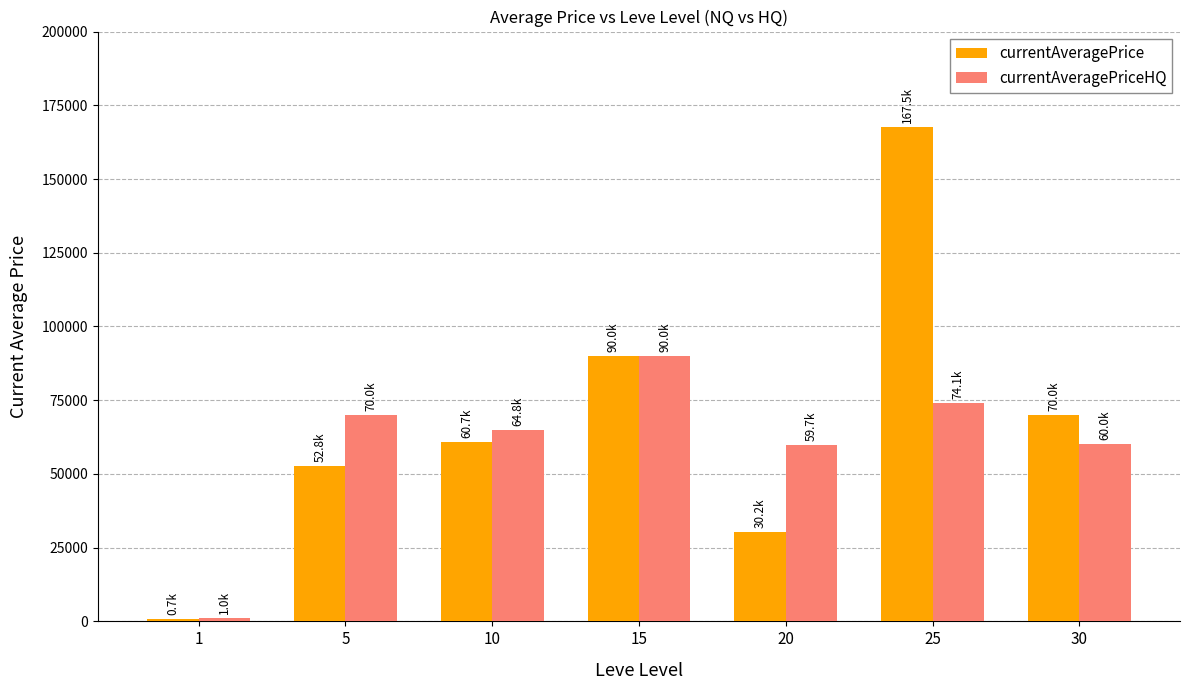

Rank the series by their maximum value, from highest to lowest.

currentAveragePrice, currentAveragePriceHQ